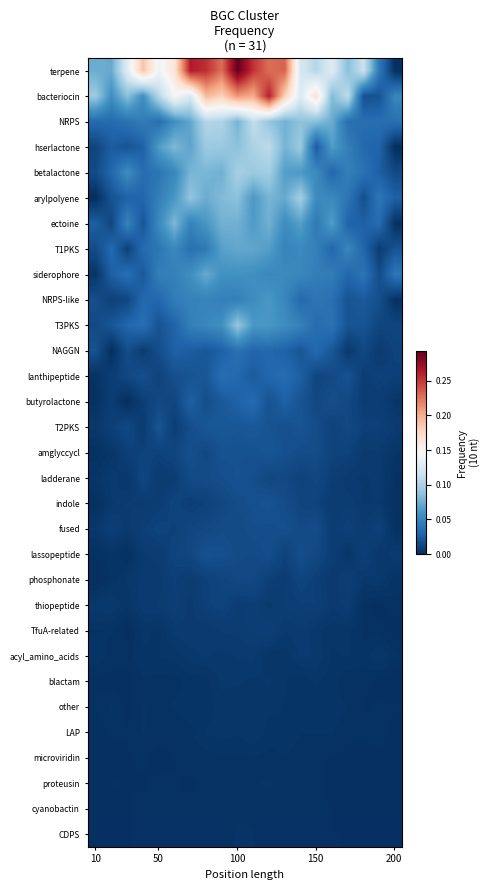

How many categories are shown in the chart?

20